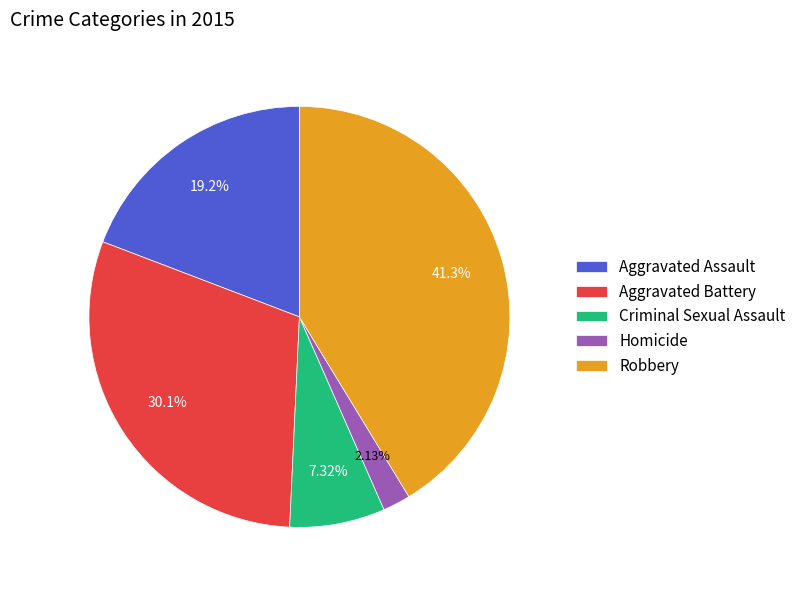

Which slice is the largest?

Robbery